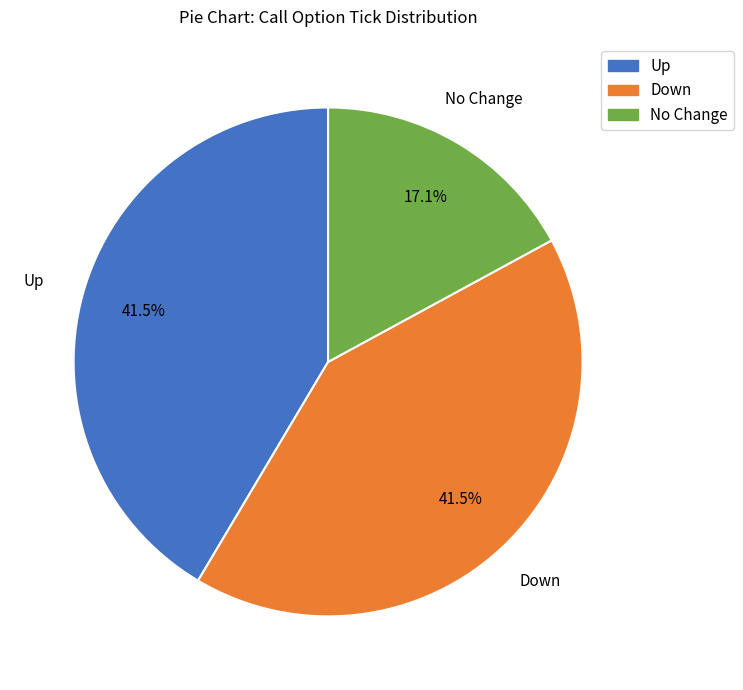

Does any single category account for the majority?

No